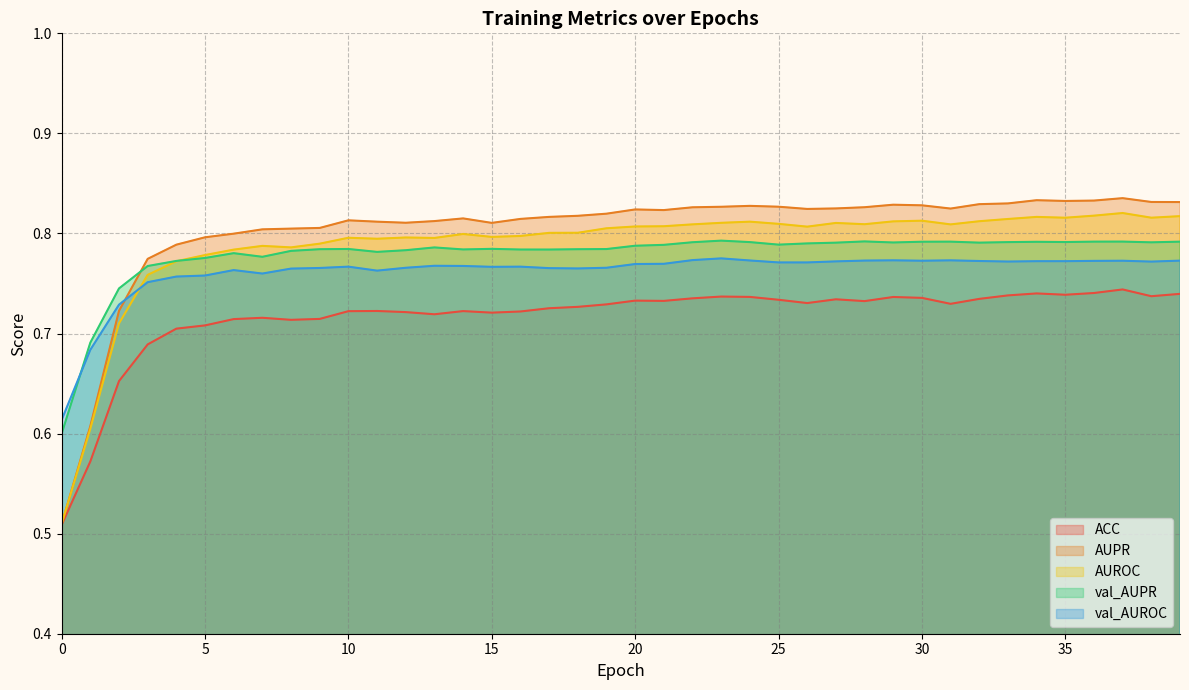

At which category does val_AUPR reach its first local valley?

7